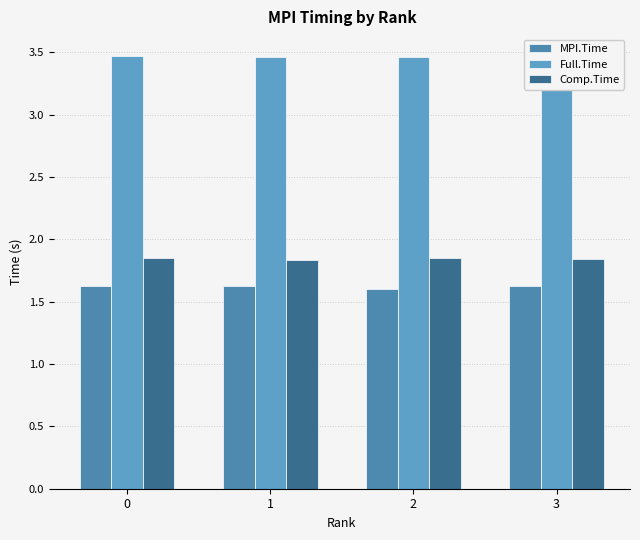

Is the value of Full.Time at 2 greater than the value of MPI.Time at 0?

Yes